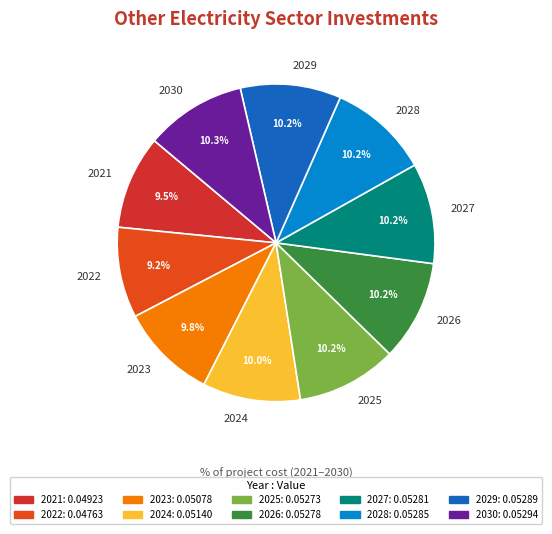

To the nearest percent, what percentage of the pie is 2030?

10%